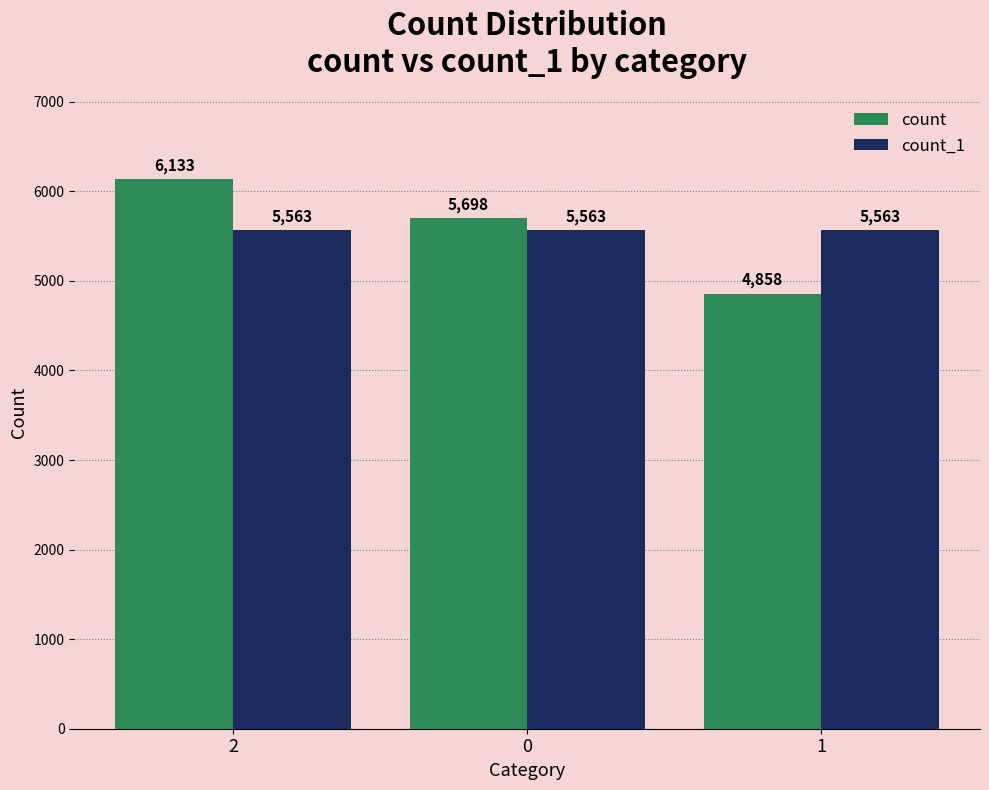

Reading right to left, what are all the values shown in this chart?

count: 4858	5698	6133
count_1: 5563	5563	5563